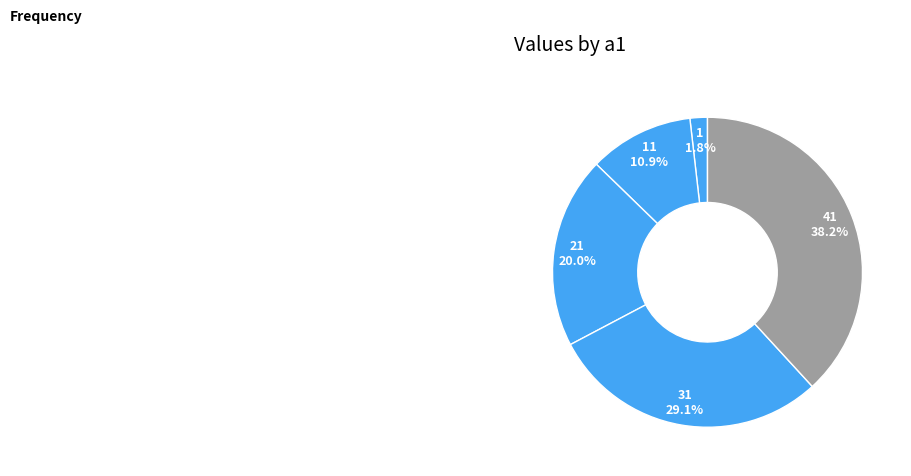

Which slice is the largest?

41